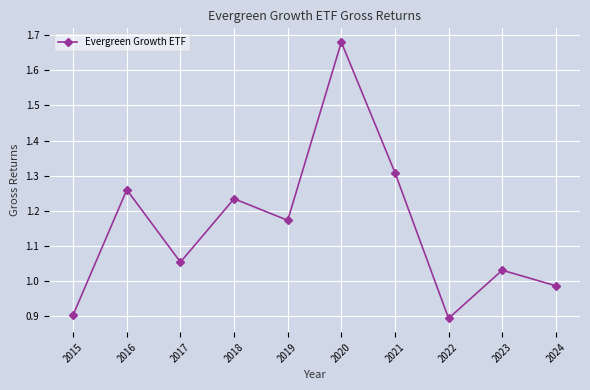

How many lines are shown in the chart?

1